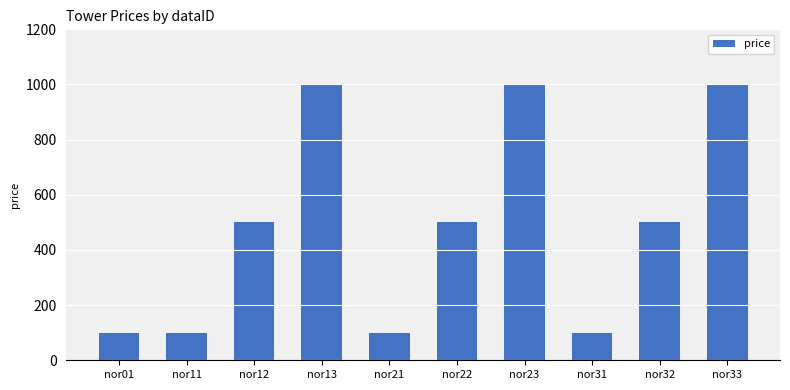

True or false: the data shows 500 at nor12.

True